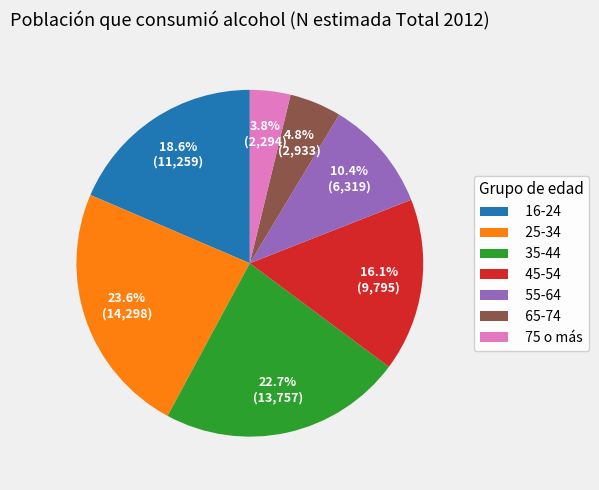

Which slice is the largest?

25-34